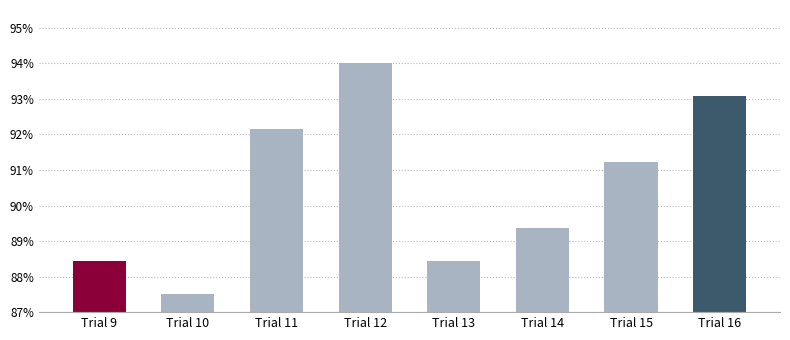

Which label corresponds to the largest value in the chart?

Trial 12